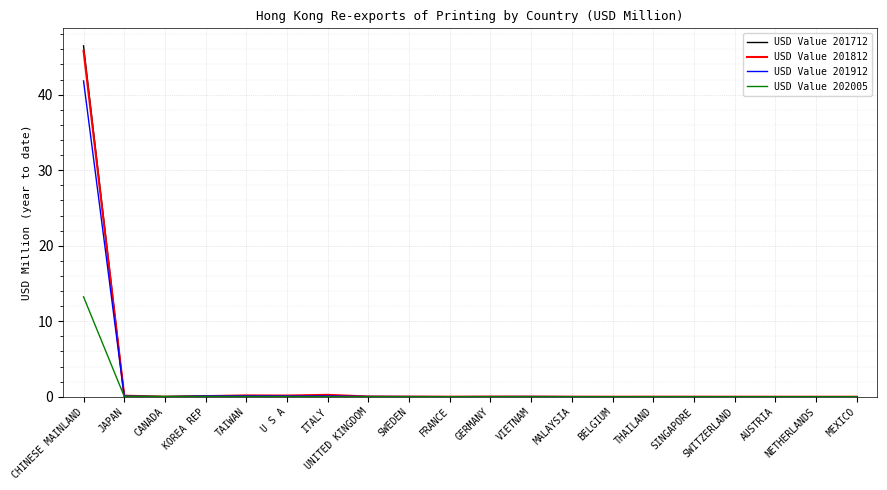

What is the maximum value for USD Value 201712?

46.5